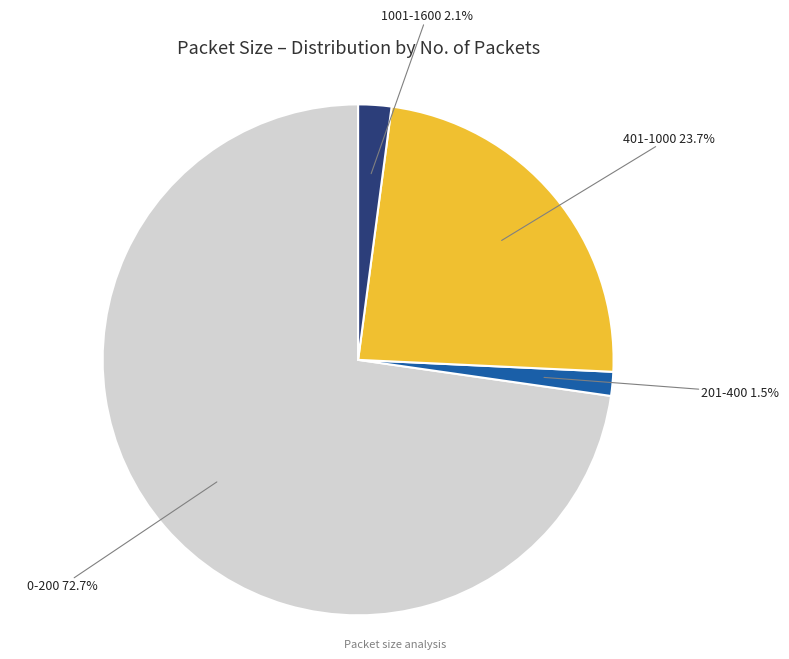

Is there a majority slice in this chart?

Yes